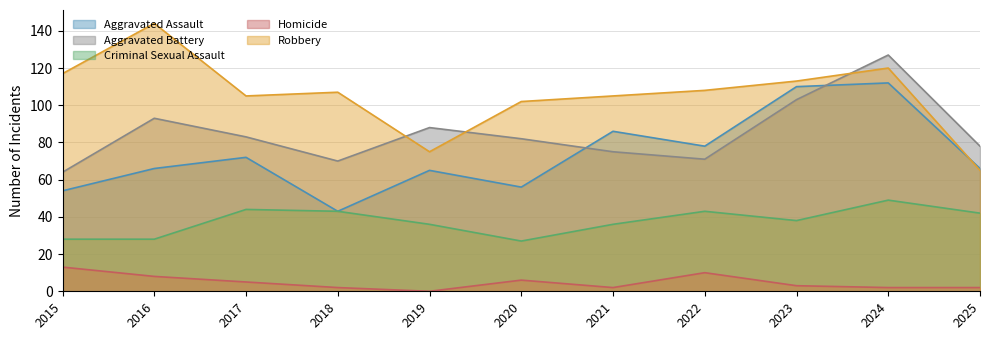

What is the highest value of the Homicide series?

13